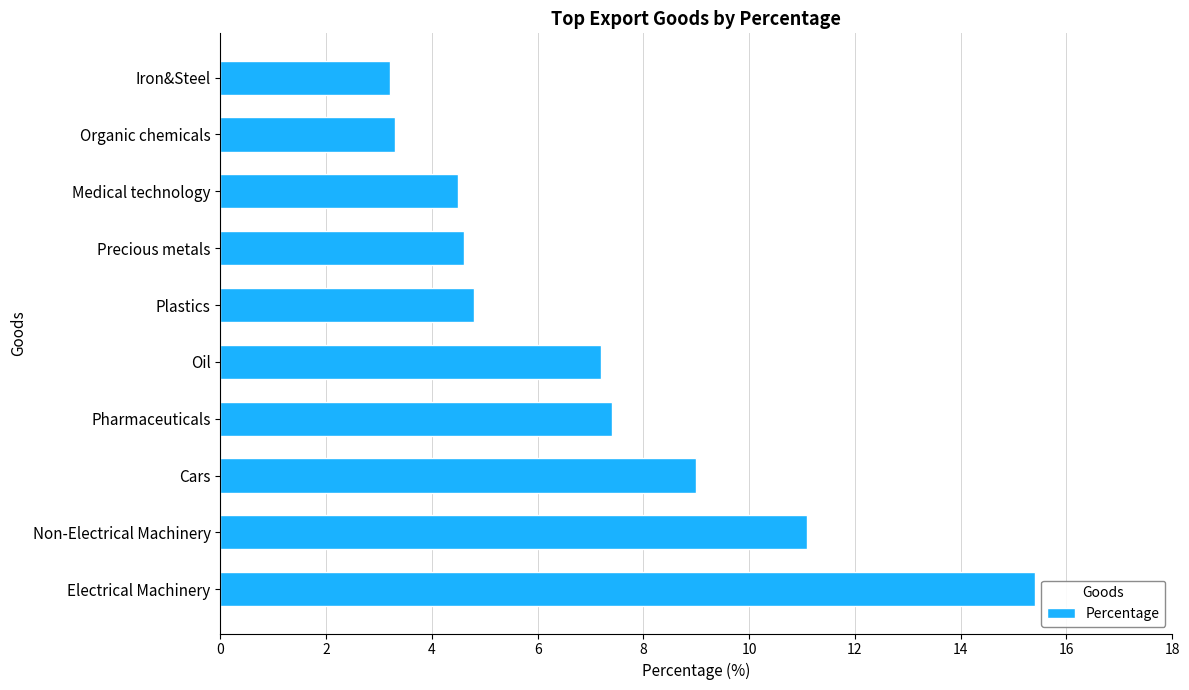

Reading bottom to top, transcribe all the data shown in this chart.

15.4	11.1	9.0	7.4	7.2	4.8	4.6	4.5	3.3	3.2